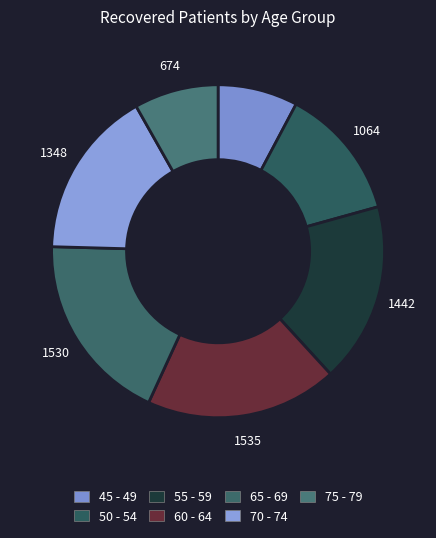

To the nearest percent, what is the difference between the largest and smallest slice percentages?

11%